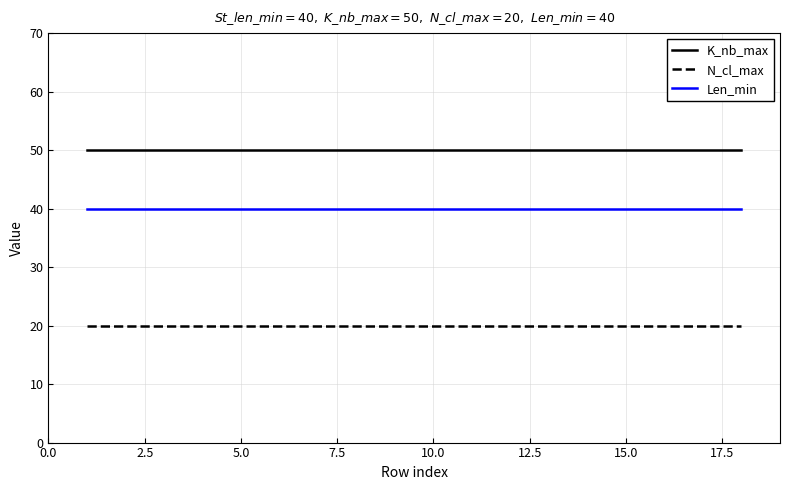

What is the sum of all N_cl_max values?

360